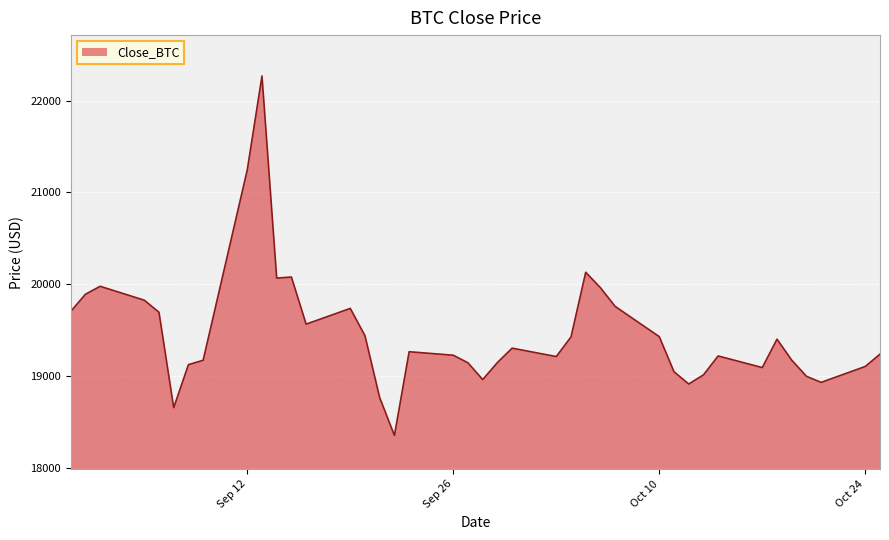

What is the maximum value shown in the chart?

22267.9